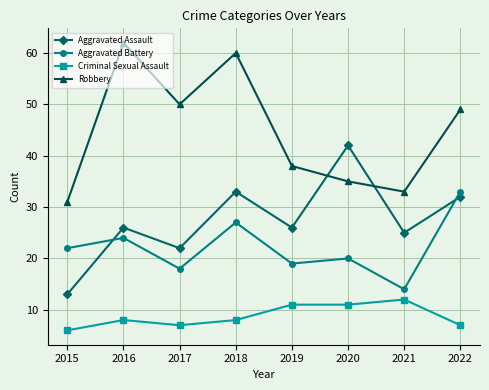

Reading right to left, transcribe all the data shown in this chart.

Aggravated Assault: 2022=32	2021=25	2020=42	2019=26	2018=33	2017=22	2016=26	2015=13
Aggravated Battery: 2022=33	2021=14	2020=20	2019=19	2018=27	2017=18	2016=24	2015=22
Criminal Sexual Assault: 2022=7	2021=12	2020=11	2019=11	2018=8	2017=7	2016=8	2015=6
Robbery: 2022=49	2021=33	2020=35	2019=38	2018=60	2017=50	2016=62	2015=31